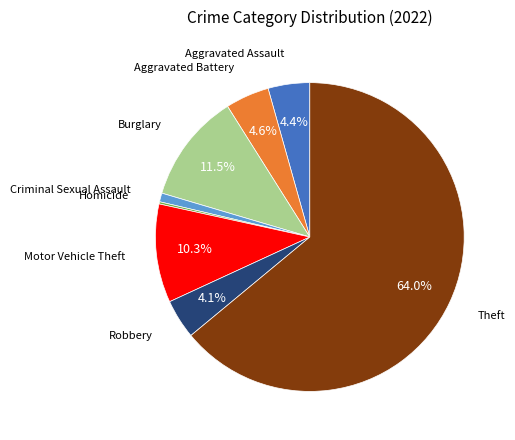

Is there any slice that represents more than half of the pie?

Yes